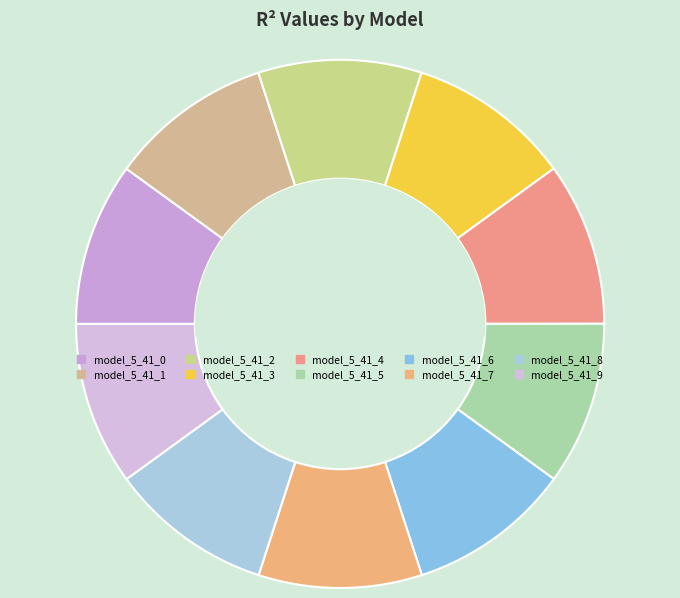

How many segments does this pie chart have?

10